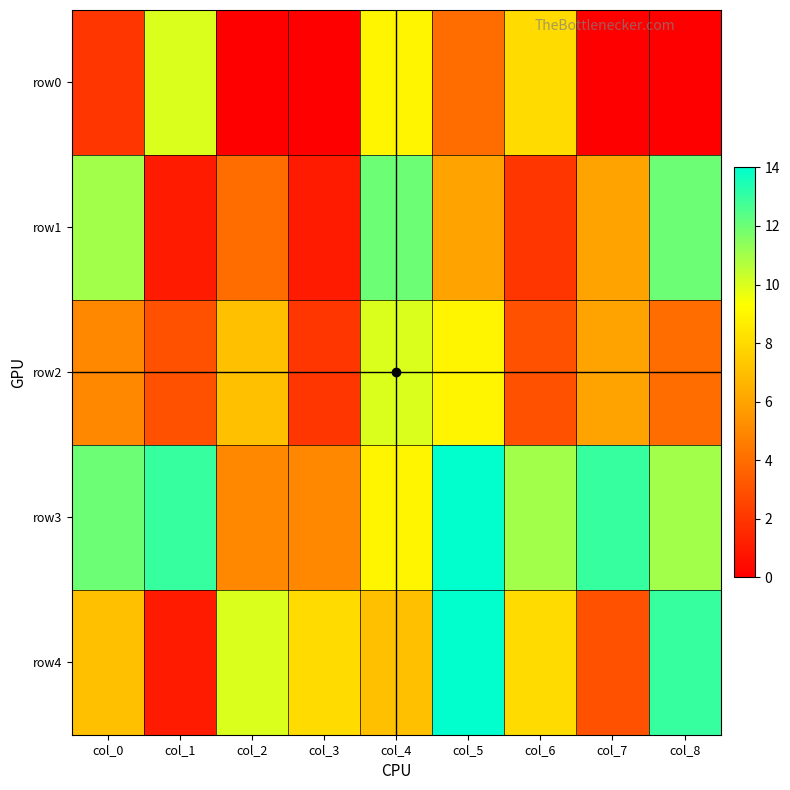

At col_6, list the series in order from largest to smallest.

row3, row0, row4, row2, row1